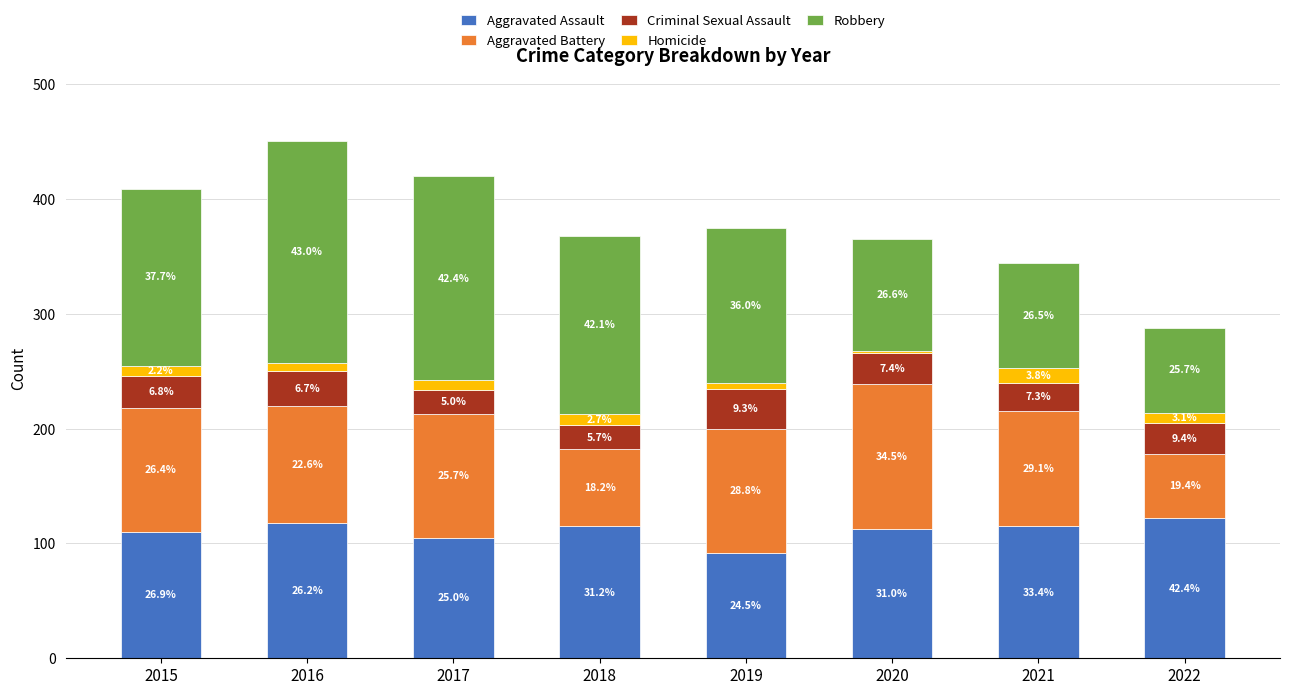

Which series changed the most between 2016 and 2019?

Robbery